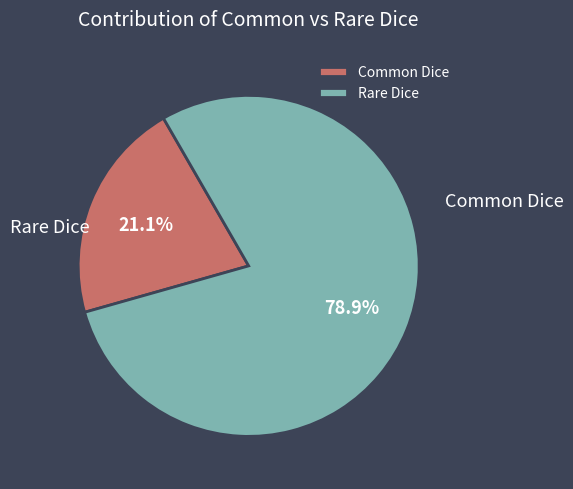

Does Common Dice represent more than half of the total?

No